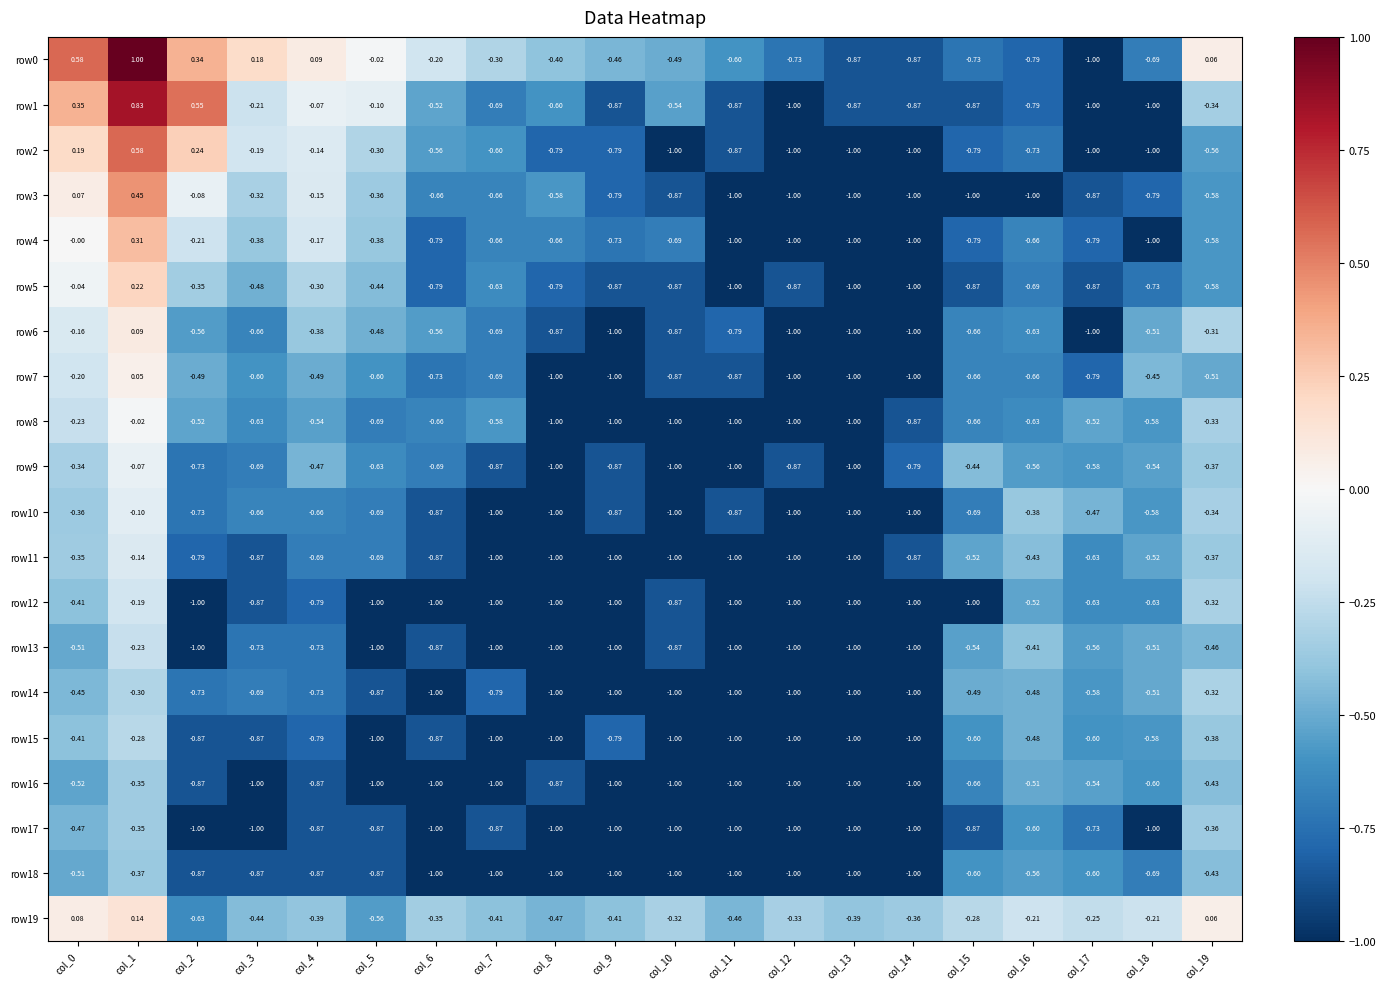

Count the number of categories in the chart.

20